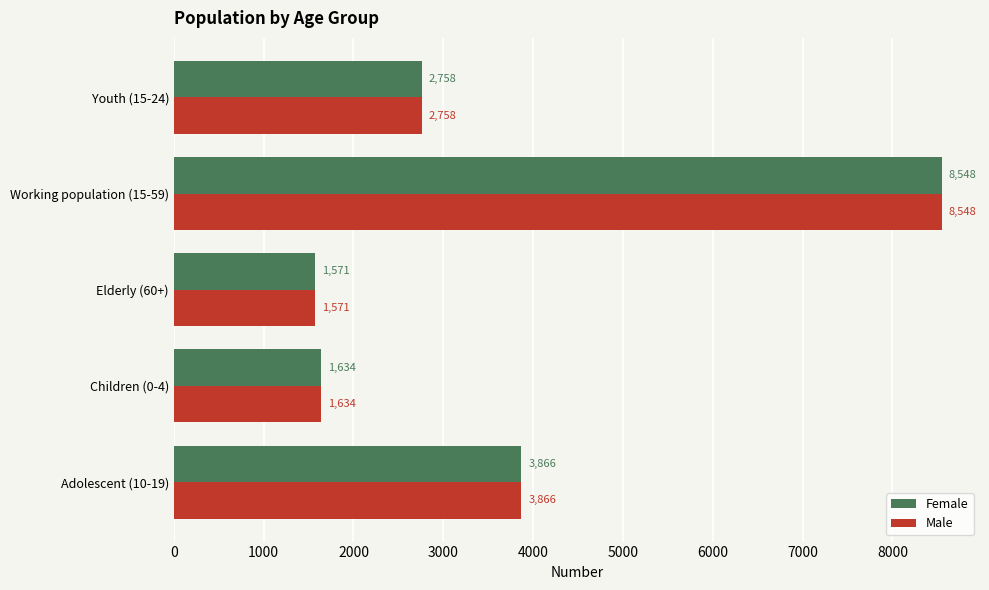

How many categories are shown in the chart?

5